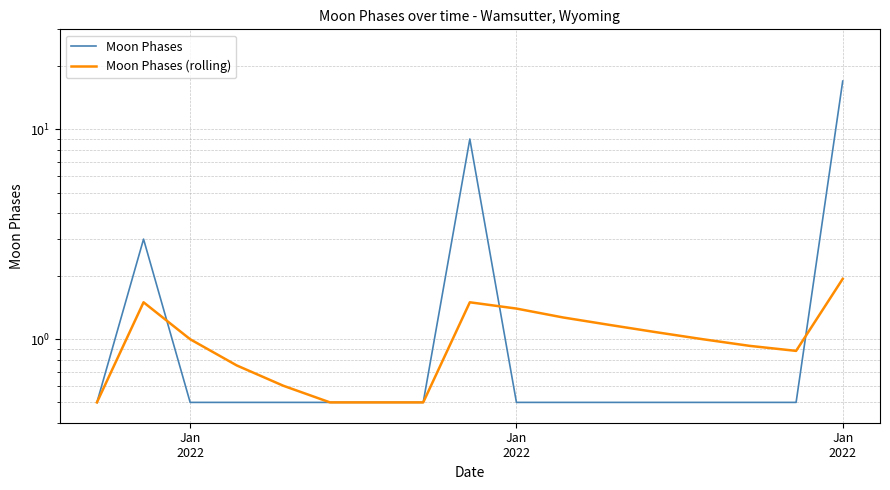

True or false: Moon Phases and Moon Phases (rolling) intersect in this chart.

True